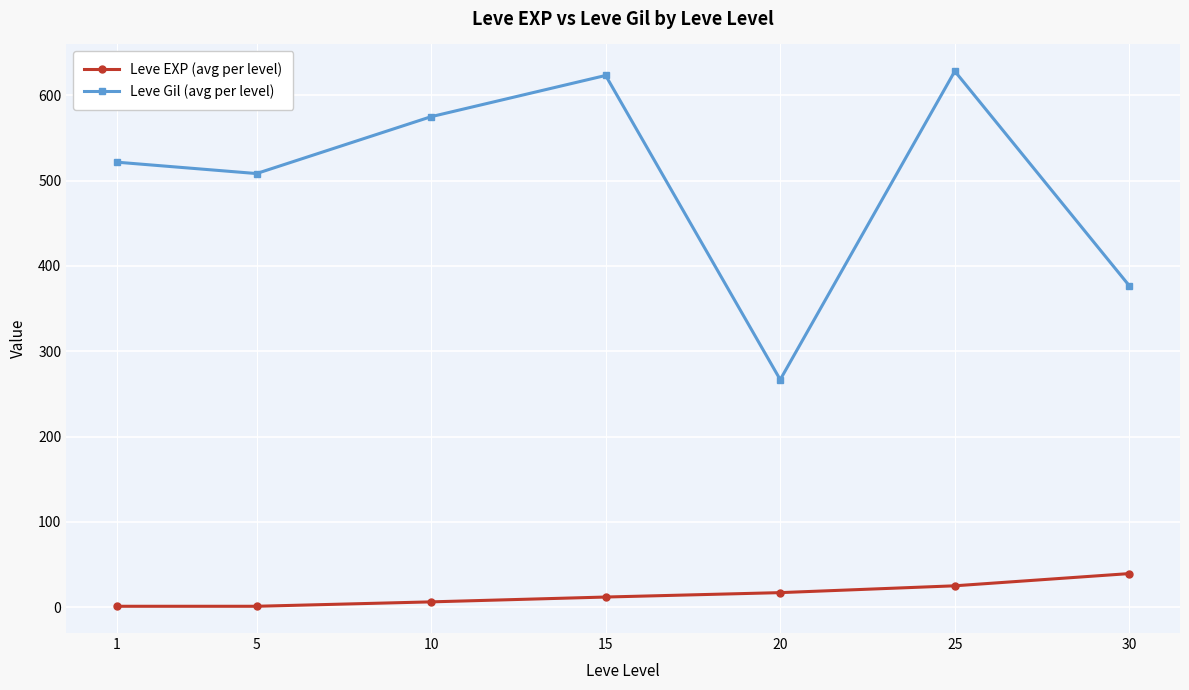

True or false: Leve EXP (avg per level) and Leve Gil (avg per level) cross at least once.

False